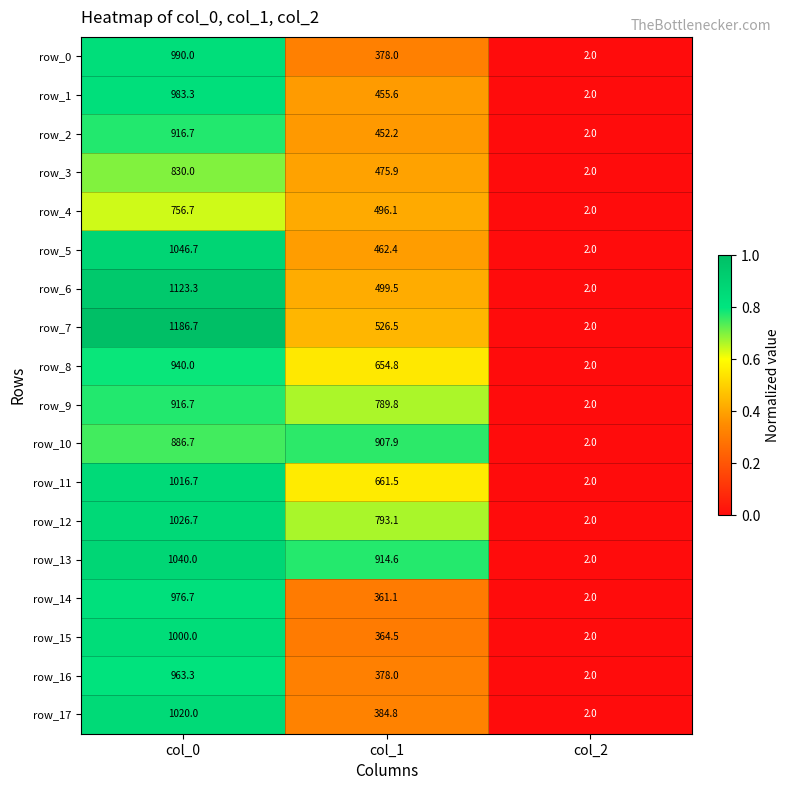

True or false: row_13 has a value of 0.8 at col_2.

False